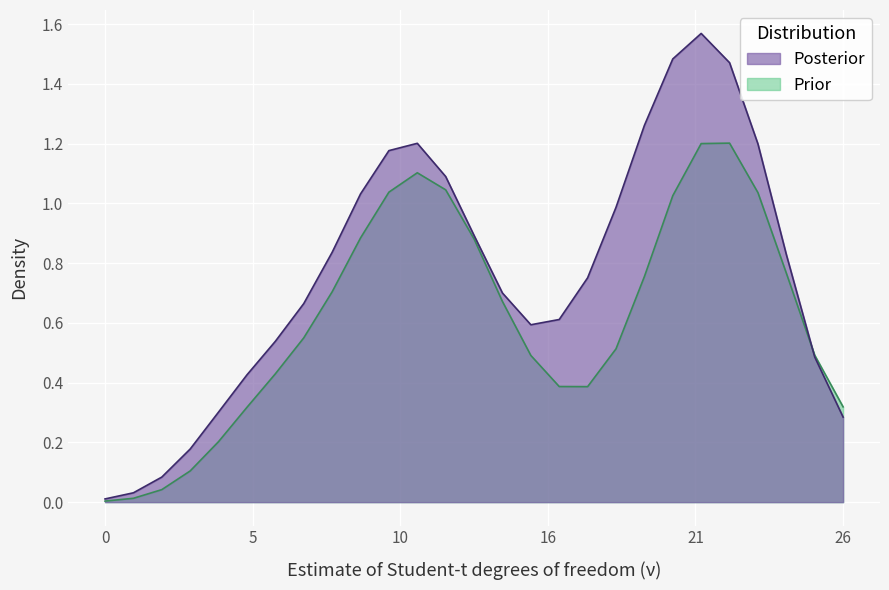

Which series has the largest total across all categories?

Posterior